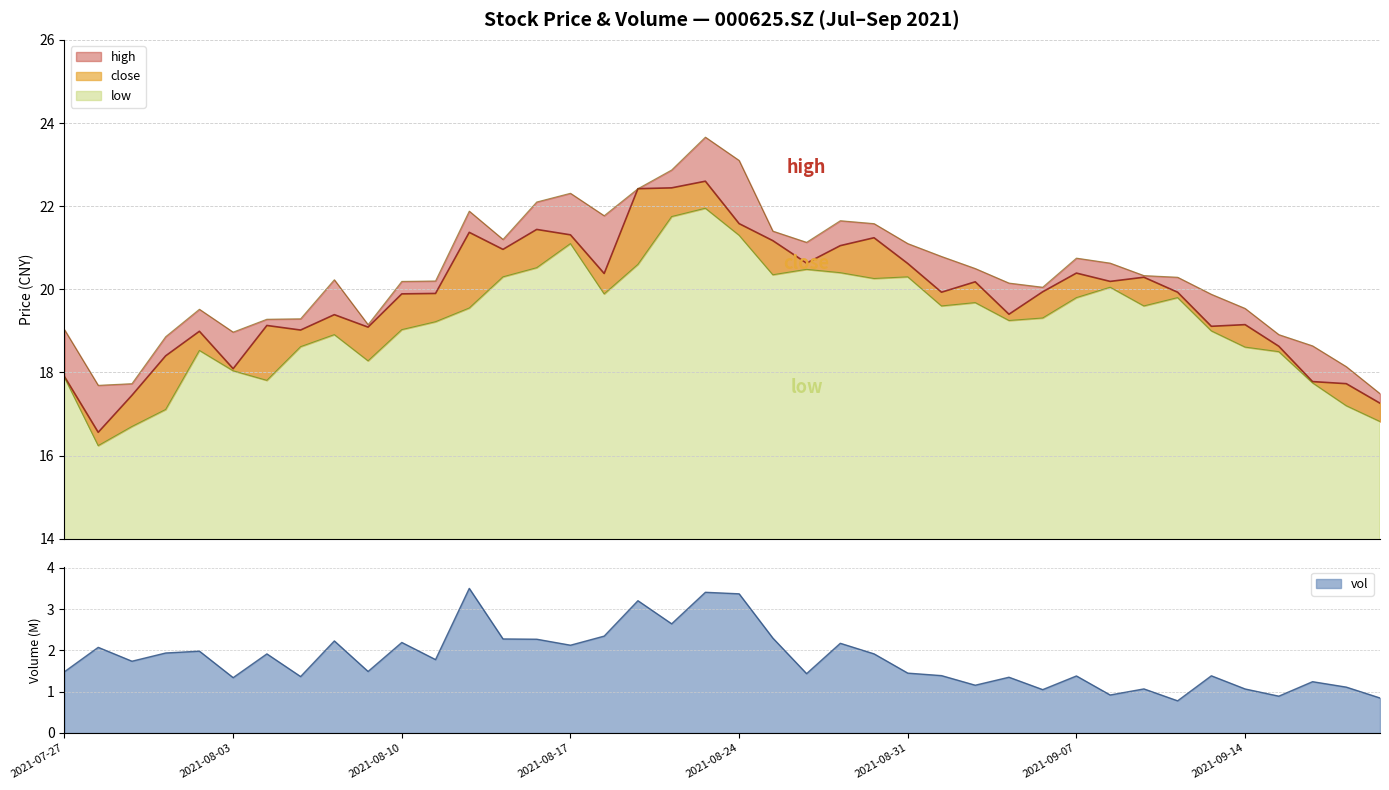

True or false: close and high cross at least once.

False